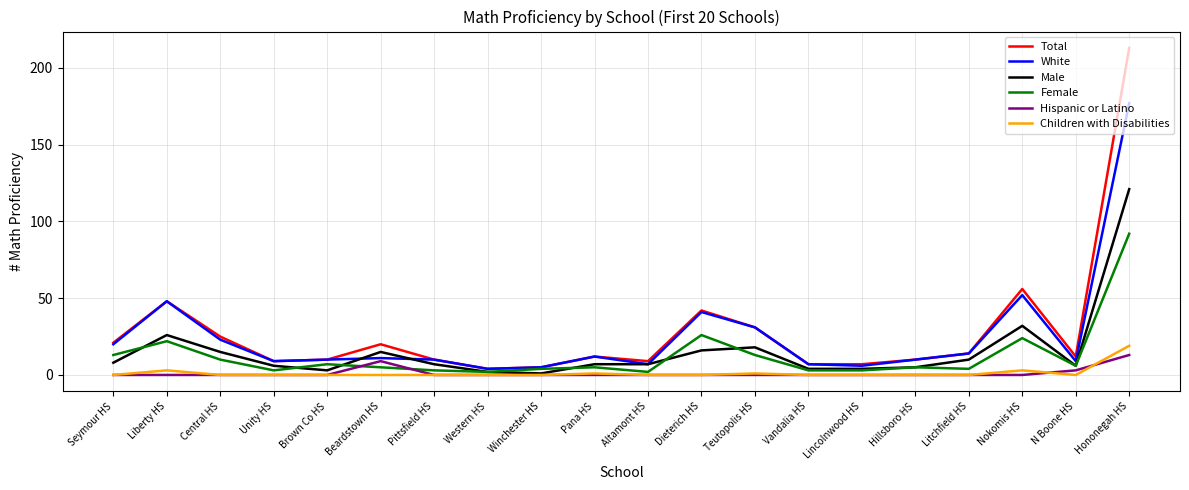

What is the approximate value of Female at Seymour HS, to the nearest 10?

10